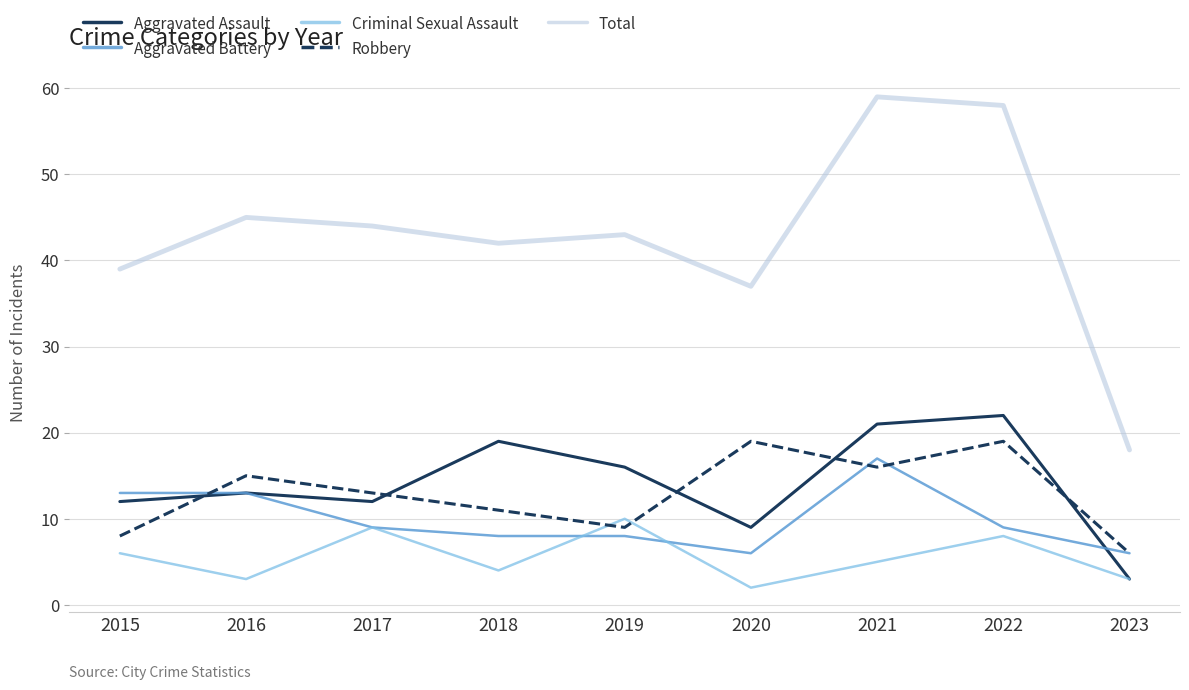

The value of Aggravated Battery at 2016 is 13. True or false?

True